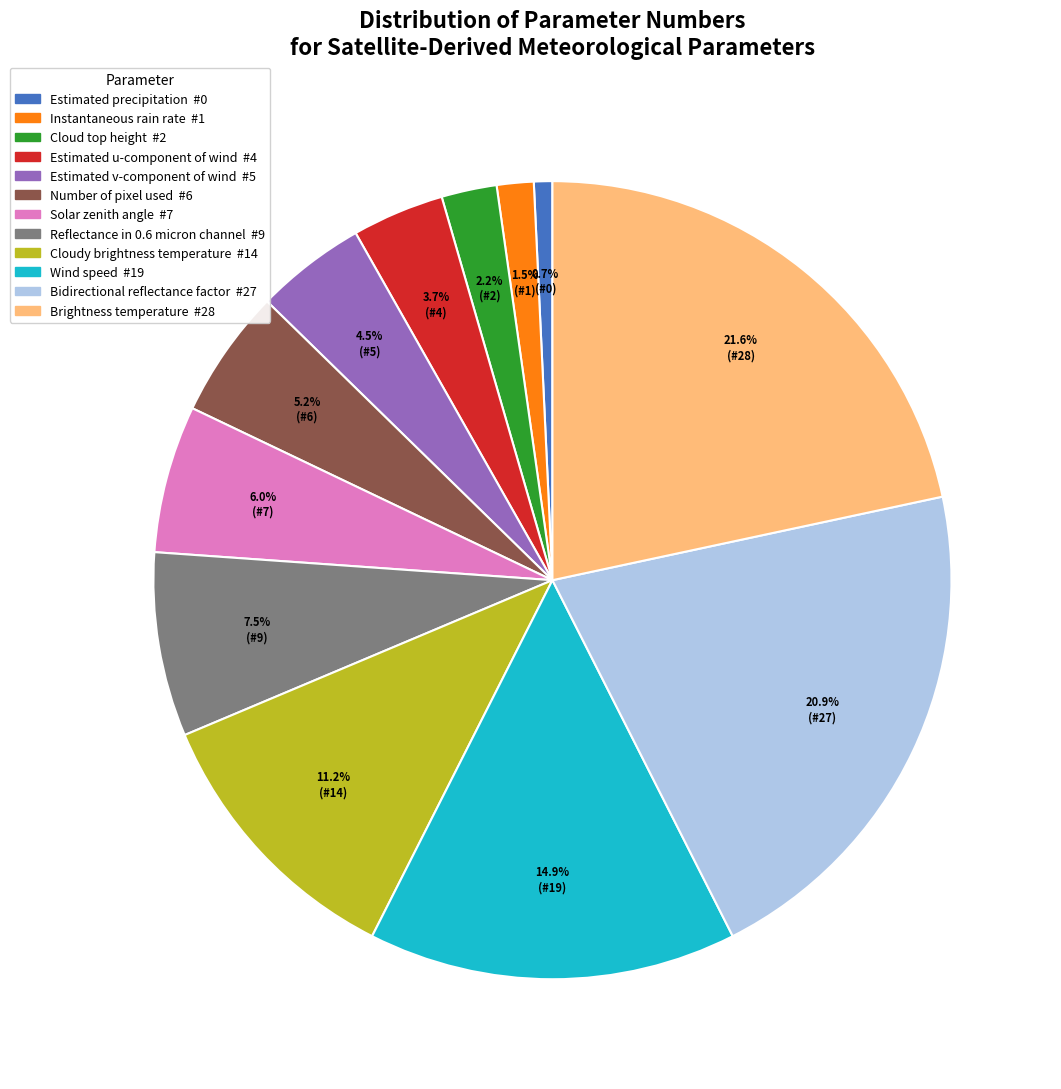

To the nearest percent, what percentage of the pie is Wind speed?

15%